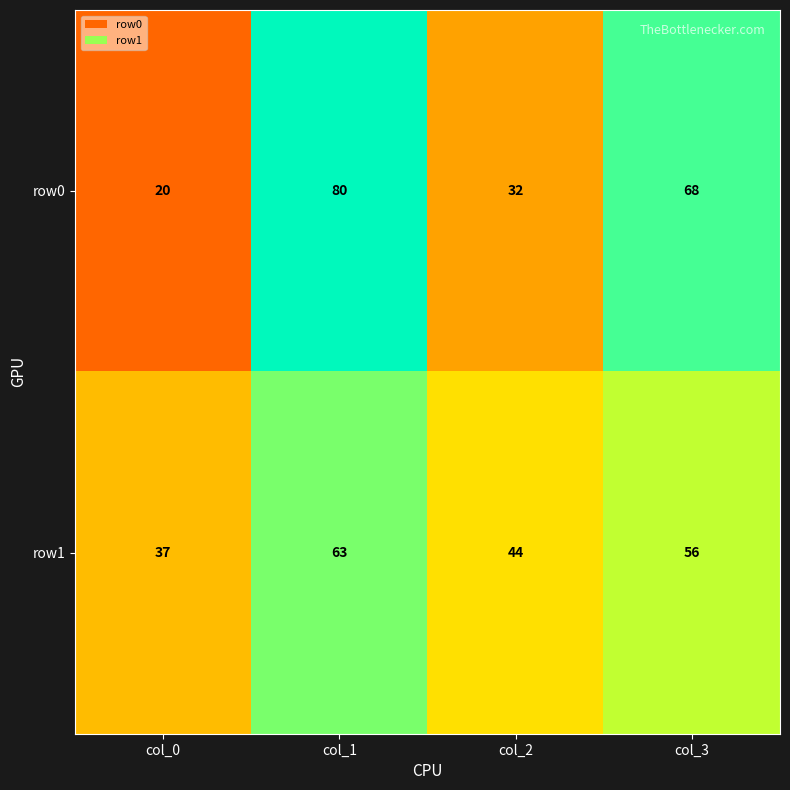

What is the difference between the maximum and minimum values in the row1 series?

26